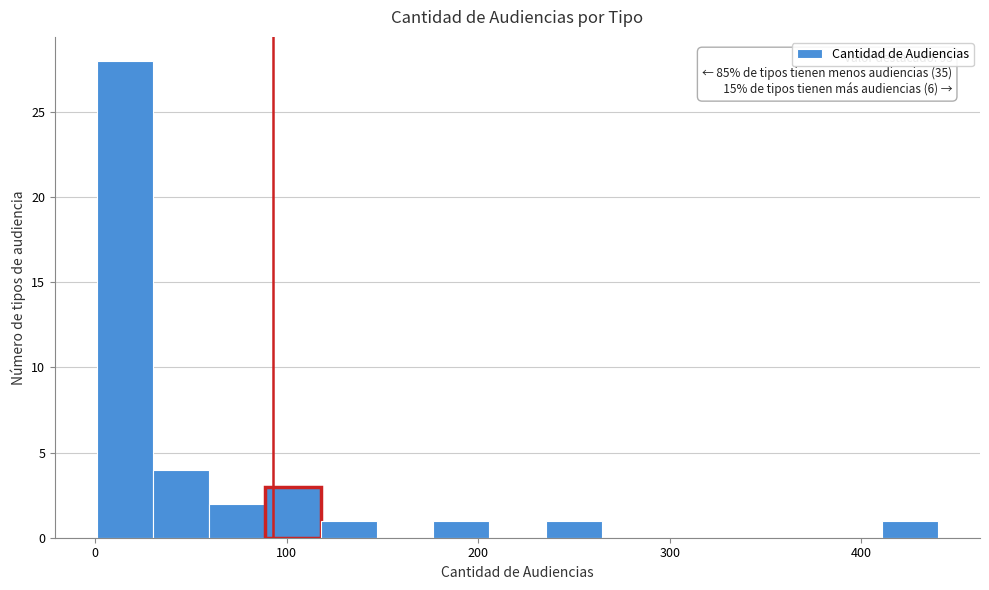

Read against the x-axis, roughly where is the centre of the tallest bar?

20